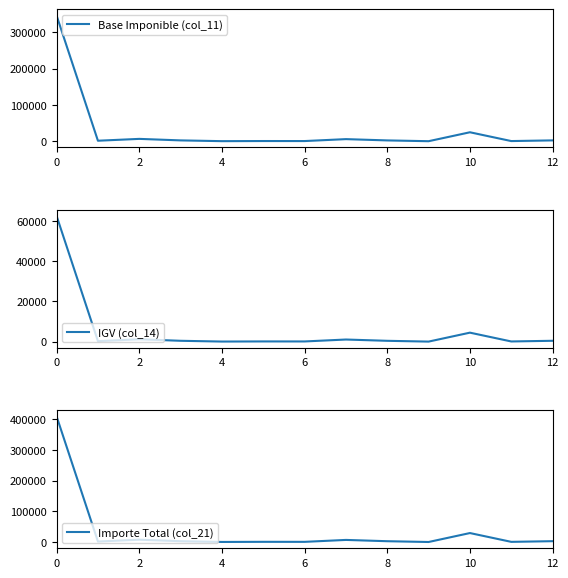

What is the difference between the IGV (col_14) values at 4 and 7?

122.0